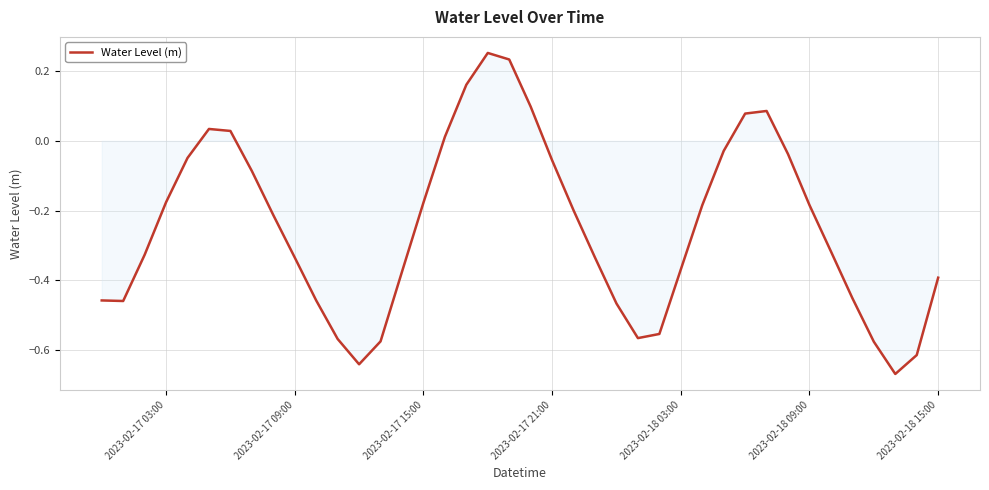

Reading right to left, transcribe all the data shown in this chart.

-0.4	-0.6	-0.7	-0.6	-0.5	-0.3	-0.2	-0.0	0.1	0.1	-0.0	-0.2	-0.4	-0.6	-0.6	-0.5	-0.3	-0.2	-0.1	0.1	0.2	0.3	0.2	0.0	-0.2	-0.4	-0.6	-0.6	-0.6	-0.5	-0.3	-0.2	-0.1	0.0	0.0	-0.0	-0.2	-0.3	-0.5	-0.5